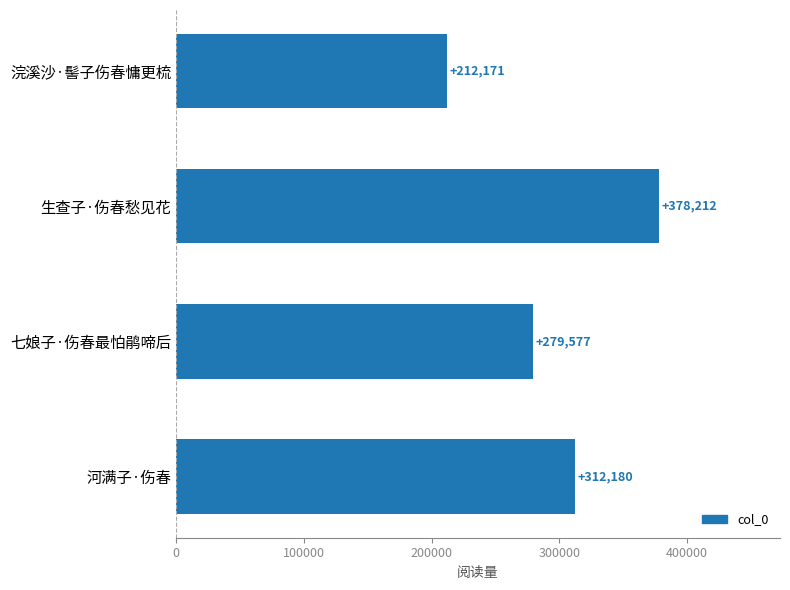

What is the approximate value at 浣溪沙·髻子伤春慵更梳?

212171